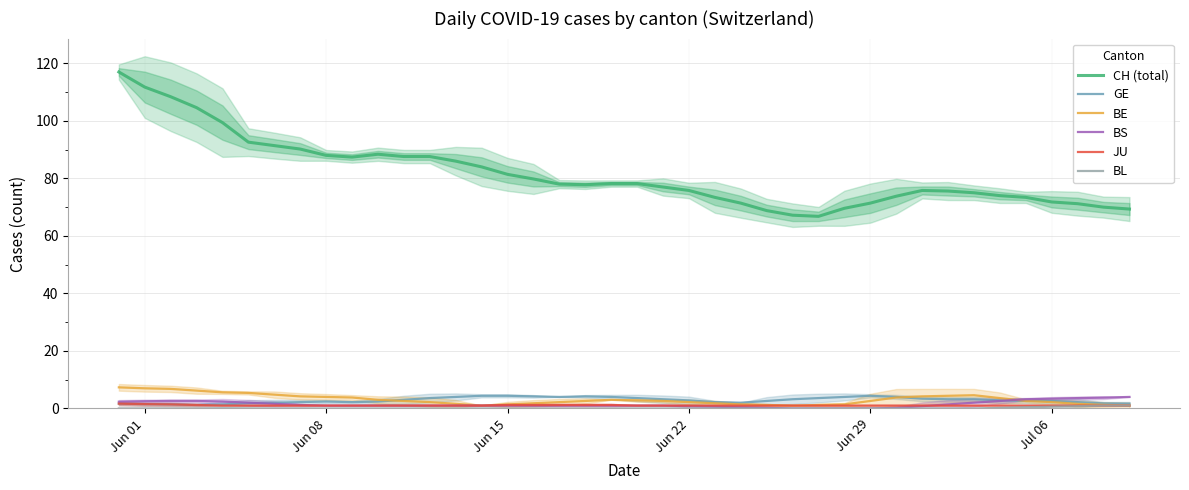

True or false: BE and CH (total) intersect in this chart.

False